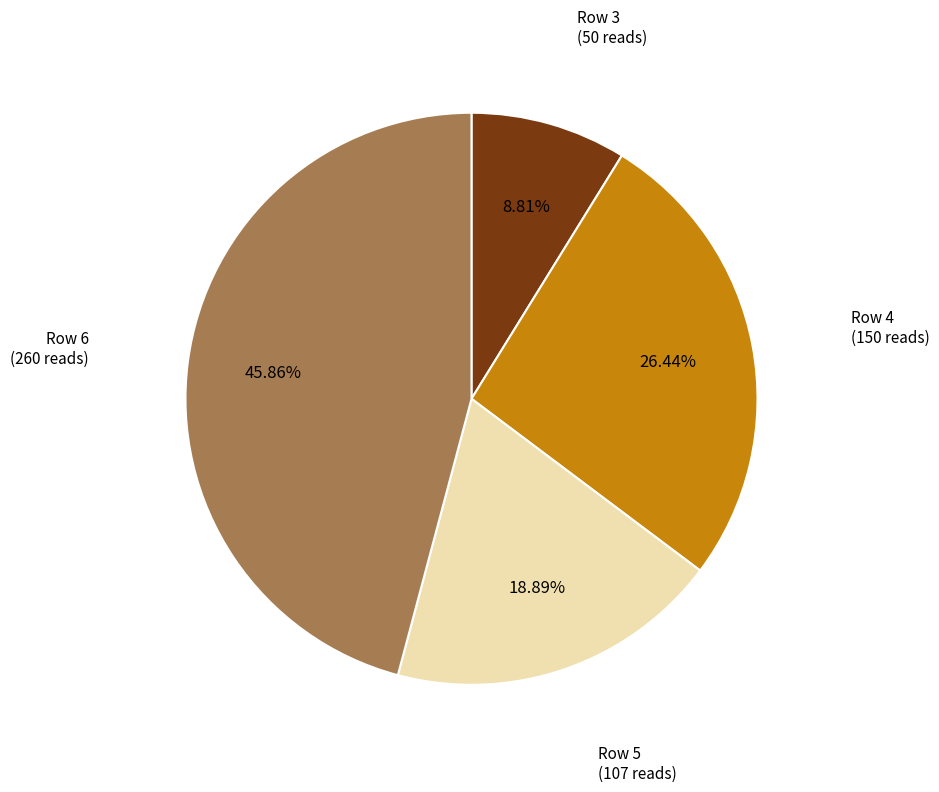

Is there a majority slice in this chart?

No